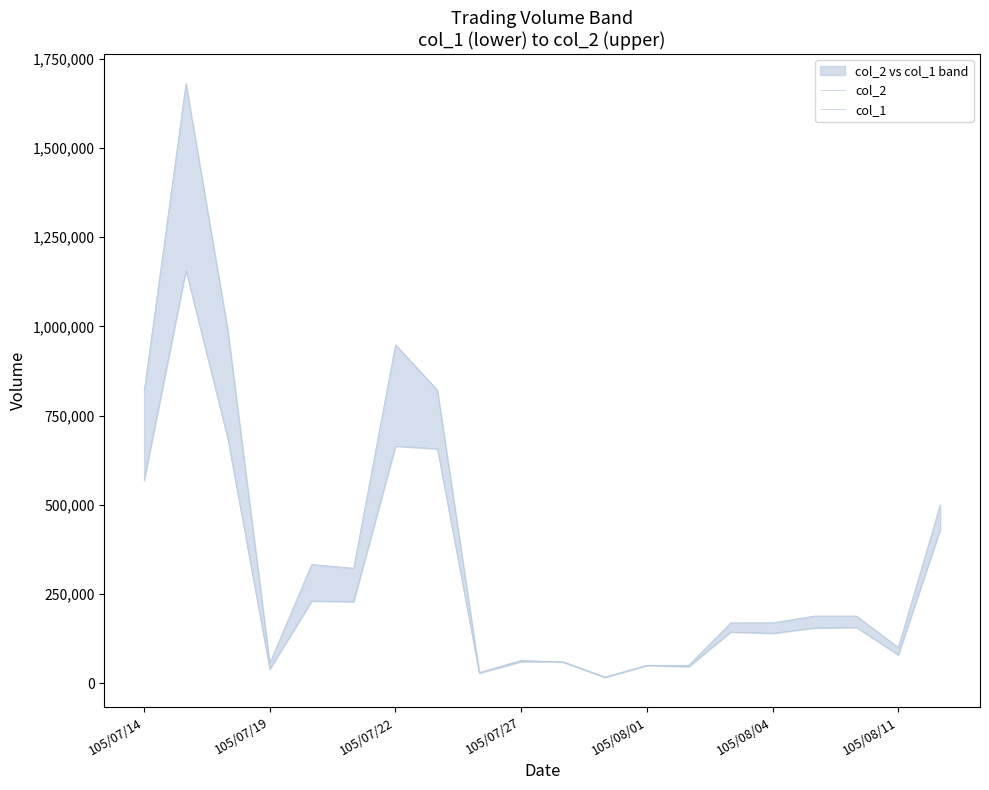

Between which two adjacent categories do col_1 and col_2 first intersect?

9 and 10